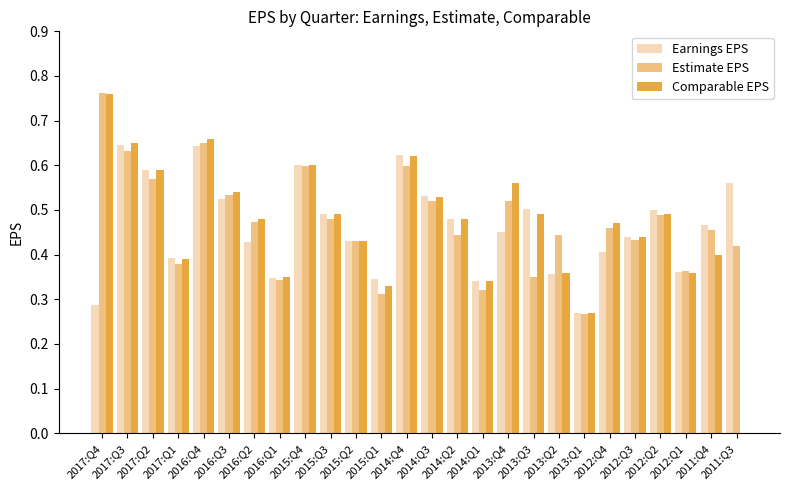

What is the sum of all Earnings EPS values?

12.0